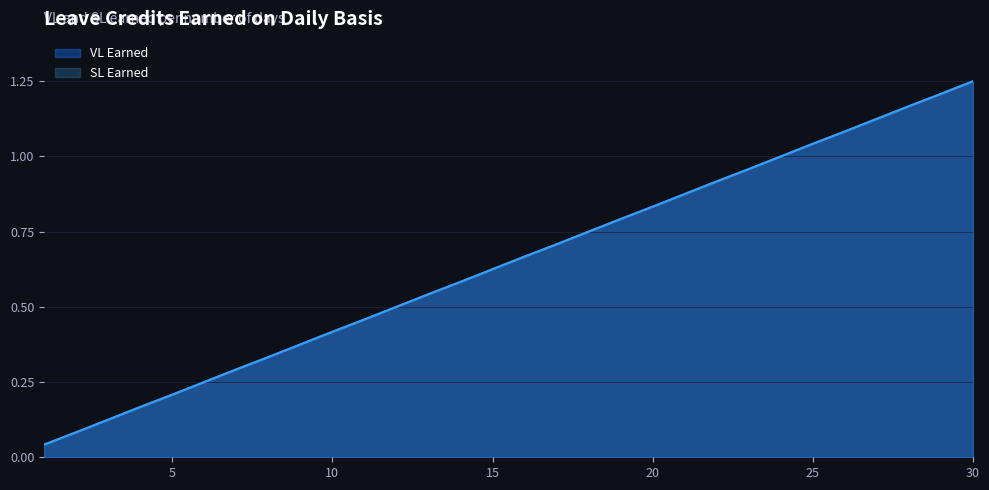

Rank the series by their maximum value, from lowest to highest.

VL Earned, SL Earned